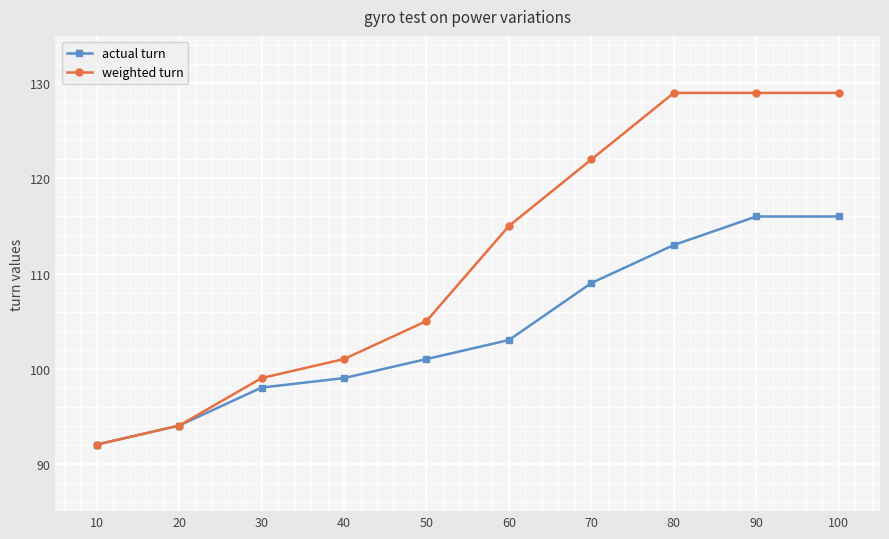

Which label corresponds to the smallest value in the chart?

10